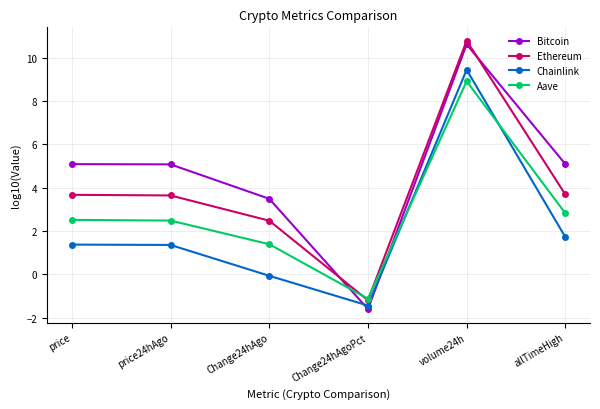

Where is Chainlink nearest to the value 3?

allTimeHigh